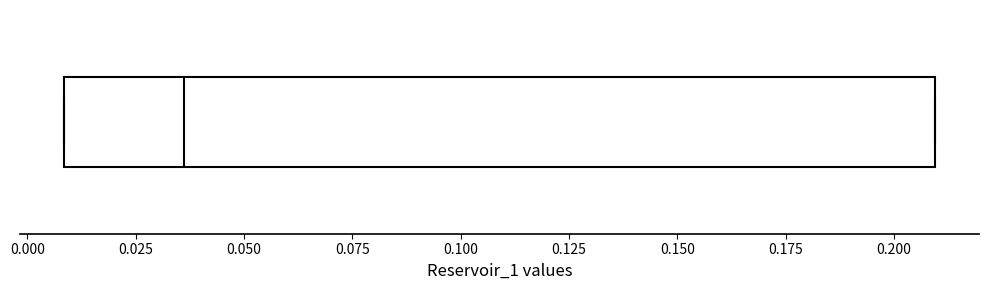

Transcribe this box plot: give where the median line is, the range the box spans, and where the two whiskers end, as read against the x-axis. The values are not printed on the chart, so give them approximately, as read against the axis.

median 0.035, box 0.010 to 0.210, whiskers 0.010 to 0.210